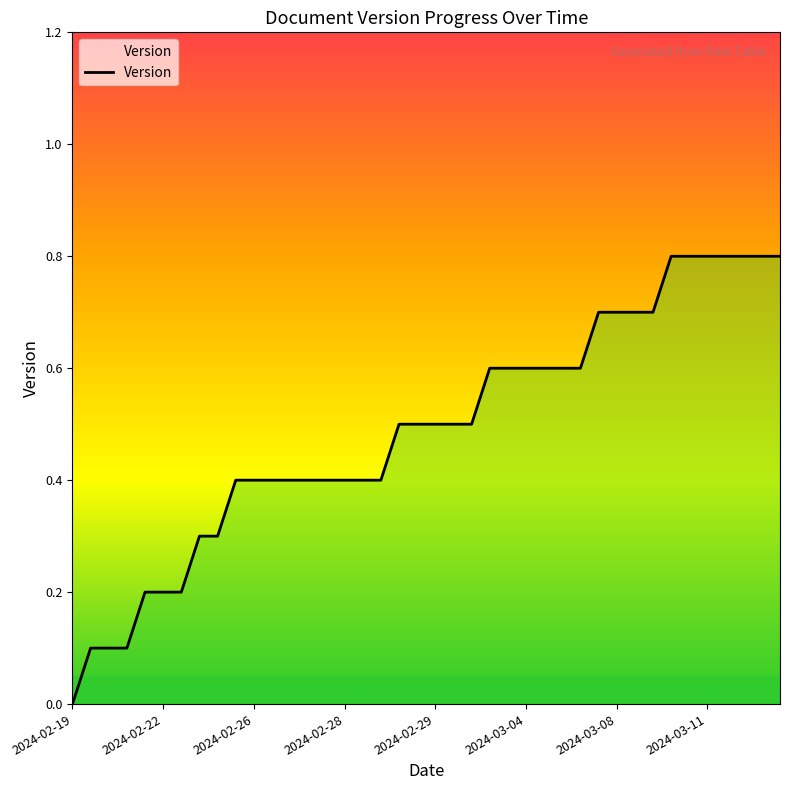

What is the maximum value shown in the chart?

0.8